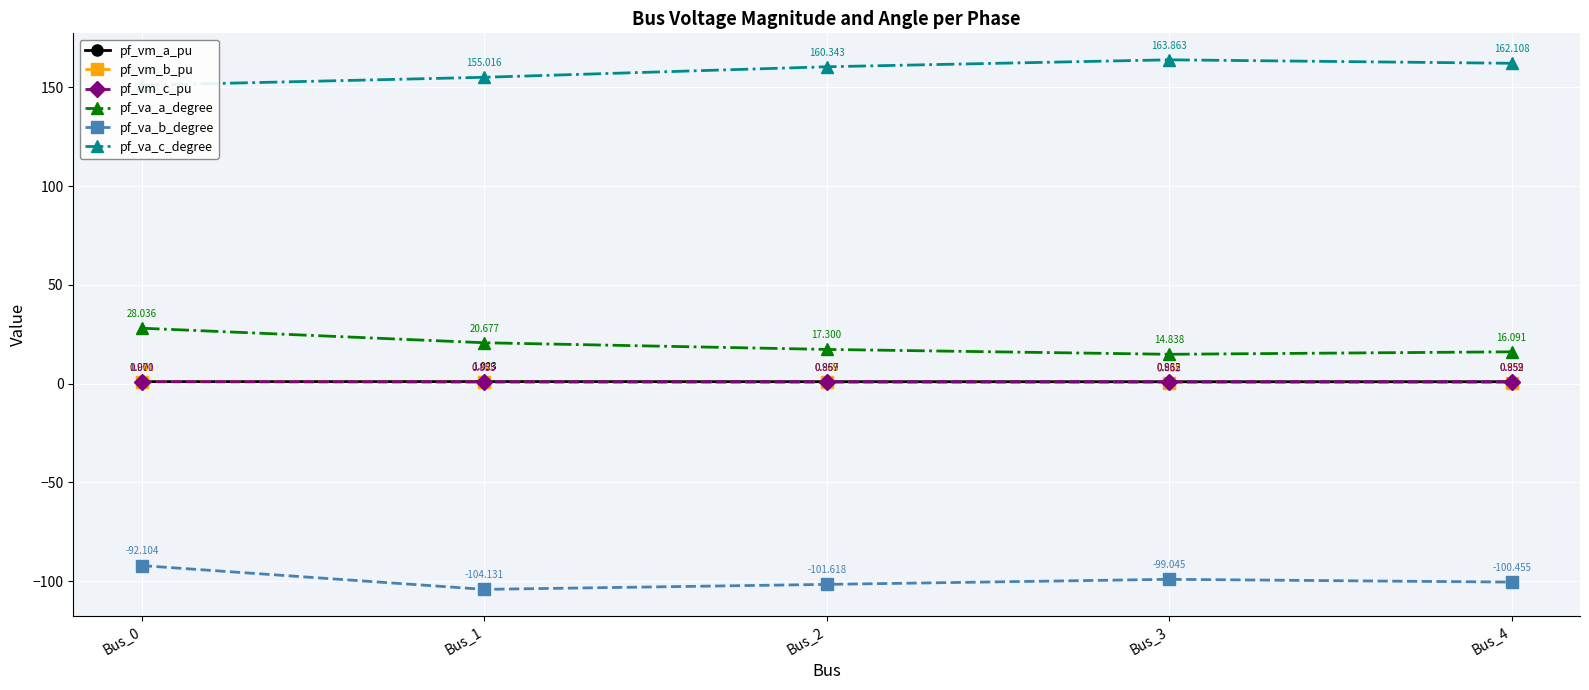

What is the sum of all pf_vm_c_pu values?

4.4